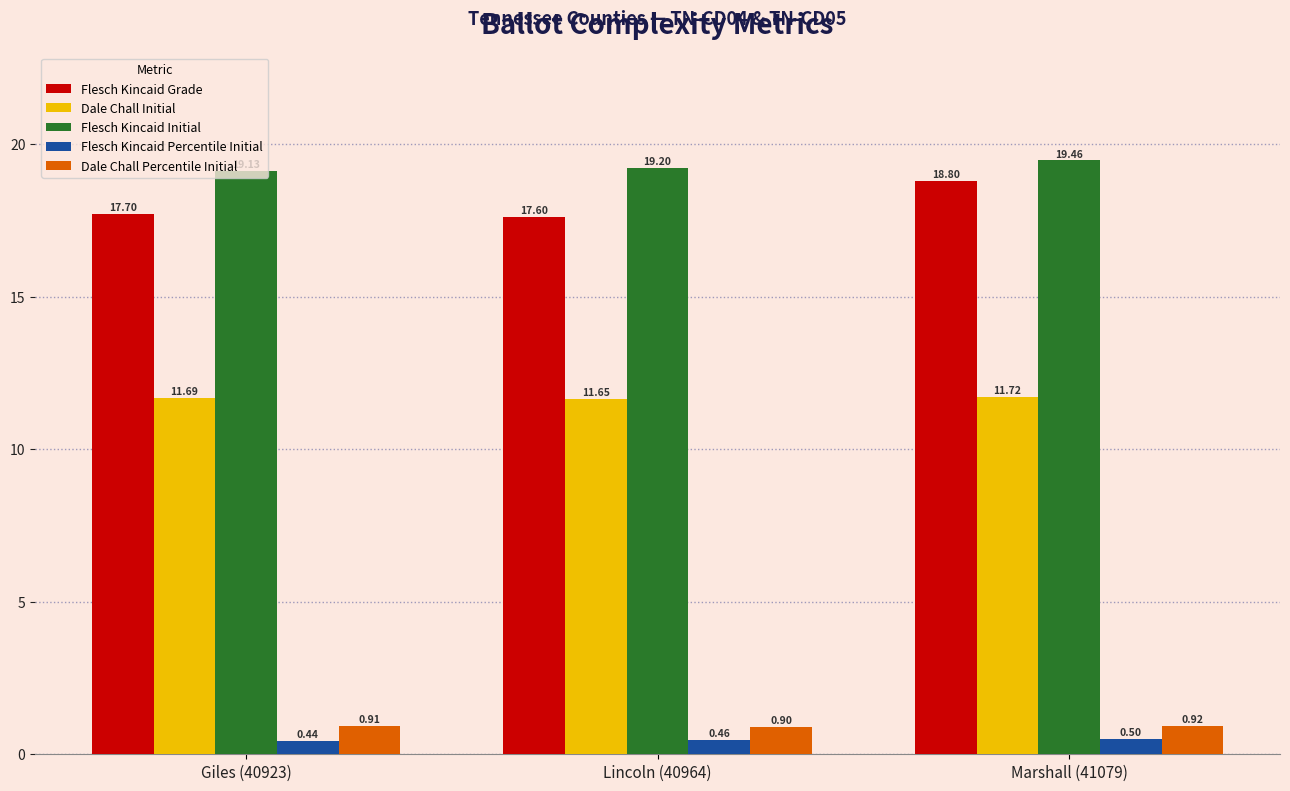

What is the sum of all Flesch Kincaid Grade values?

54.1